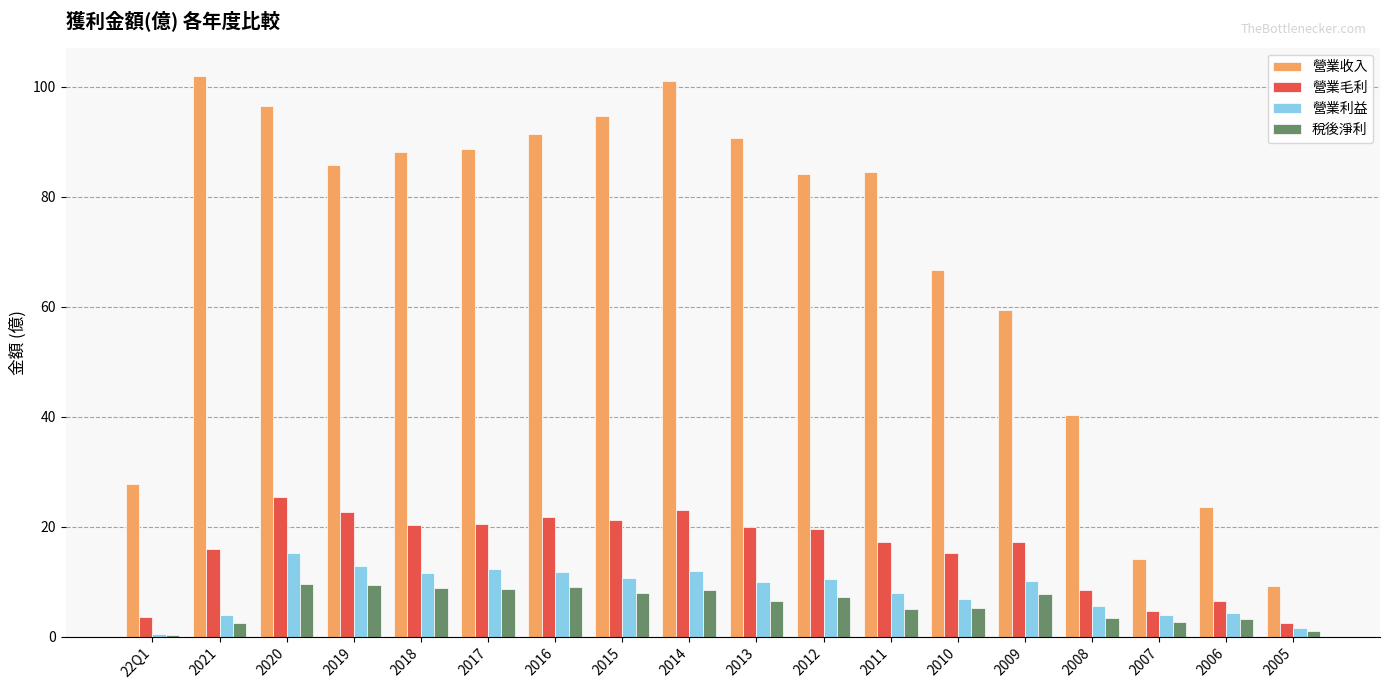

Where does the 營業毛利 series first go above 19?

2020